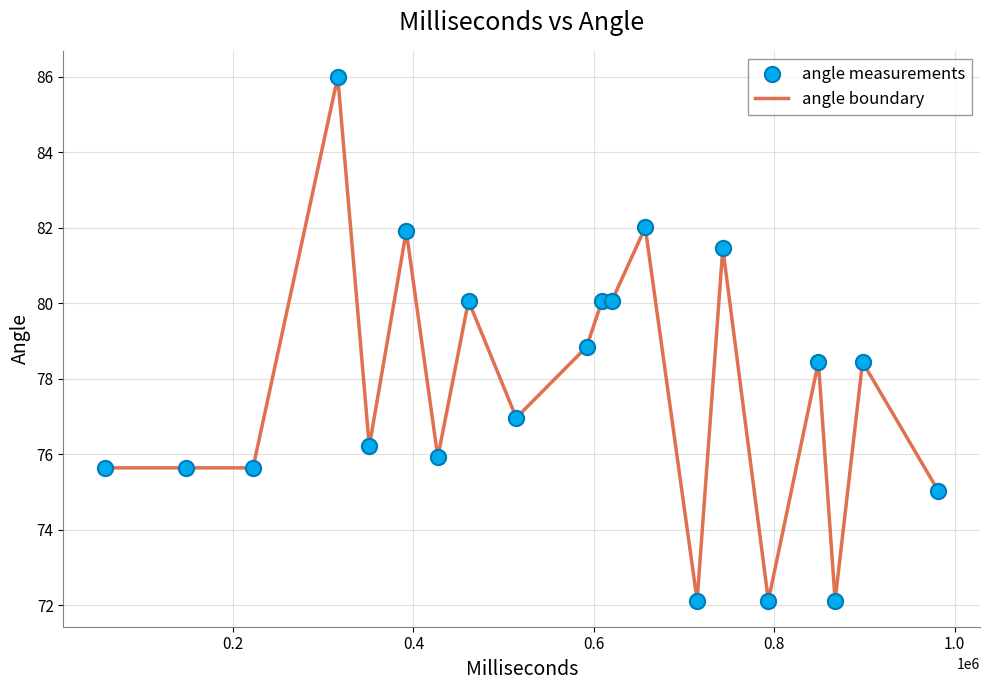

What is the minimum value shown in the chart?

72.1